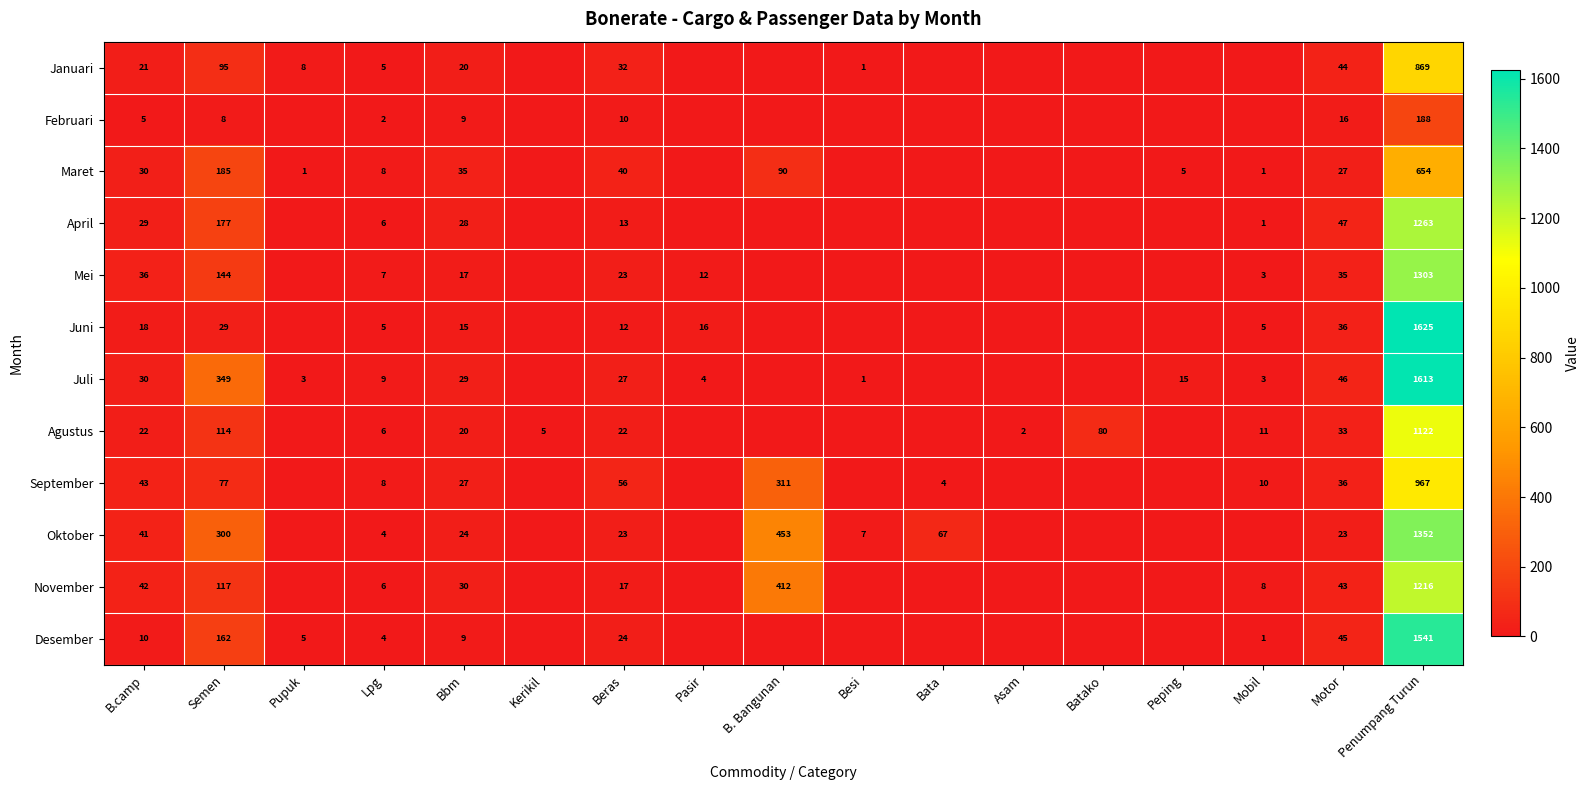

What is the total value across all series at Lpg?

70